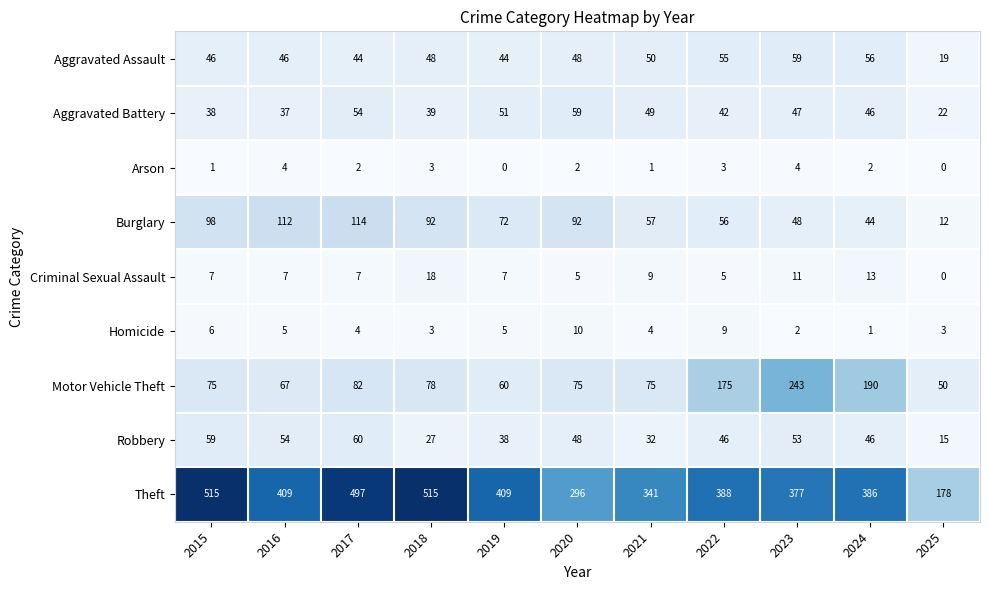

What is the greatest value displayed?

515